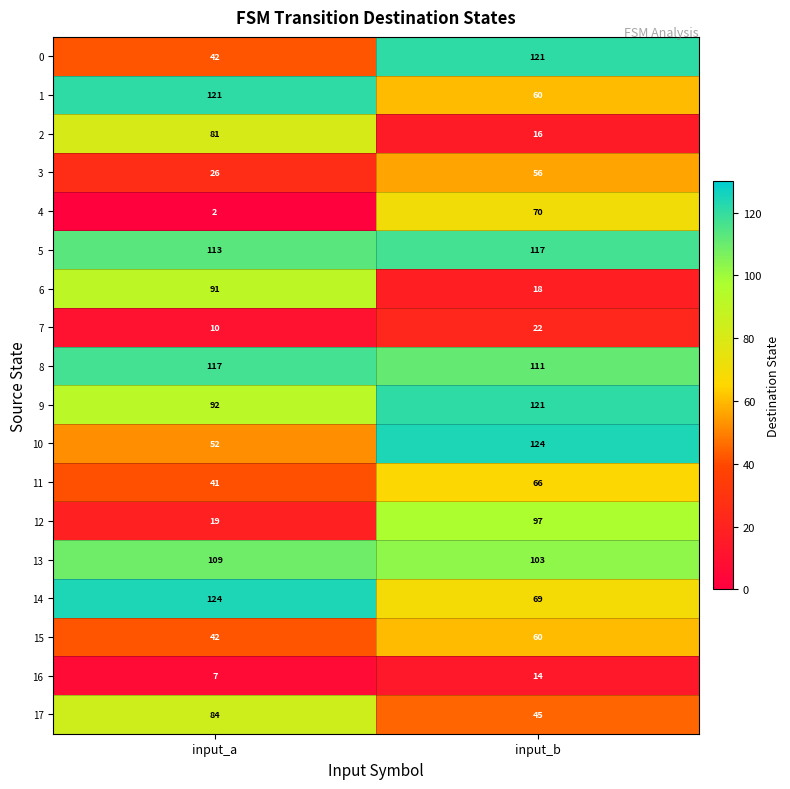

What is the difference between the 15 values at input_b and input_a?

18